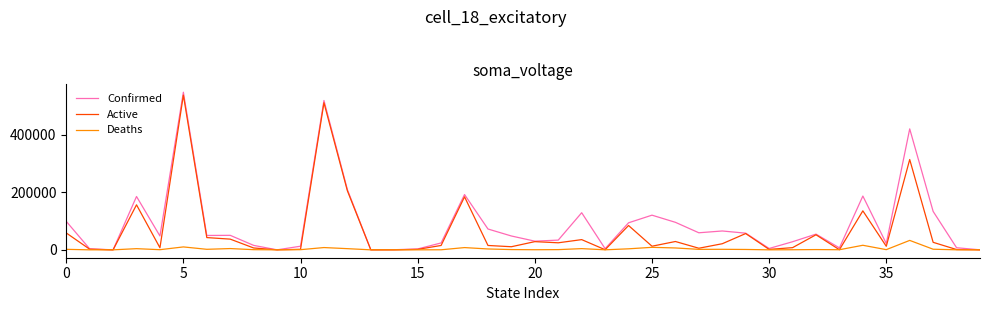

Rank the series by their average value, from highest to lowest.

Confirmed, Active, Deaths